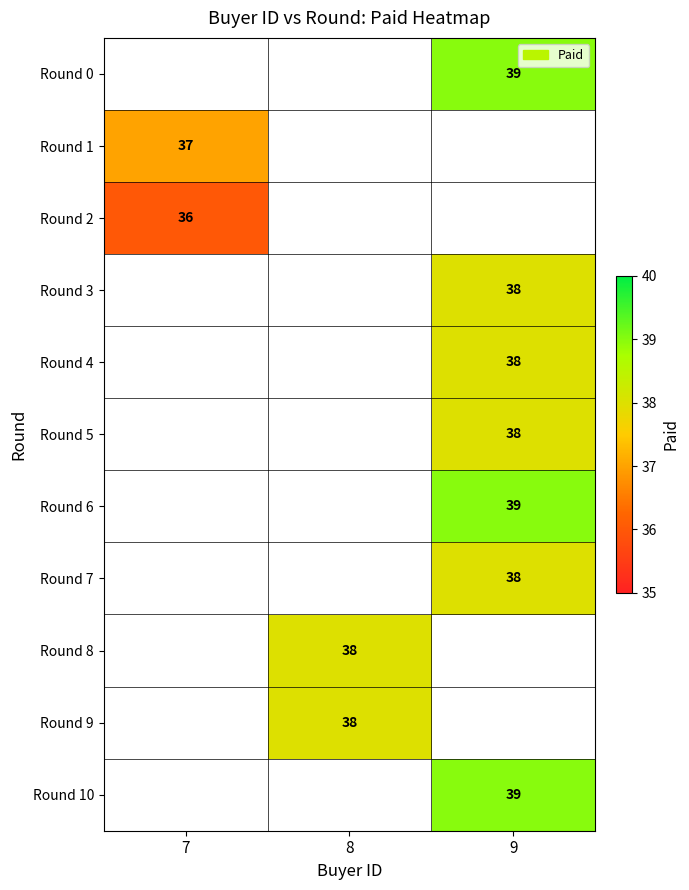

The value of Round 9 at 8 is 38. True or false?

True